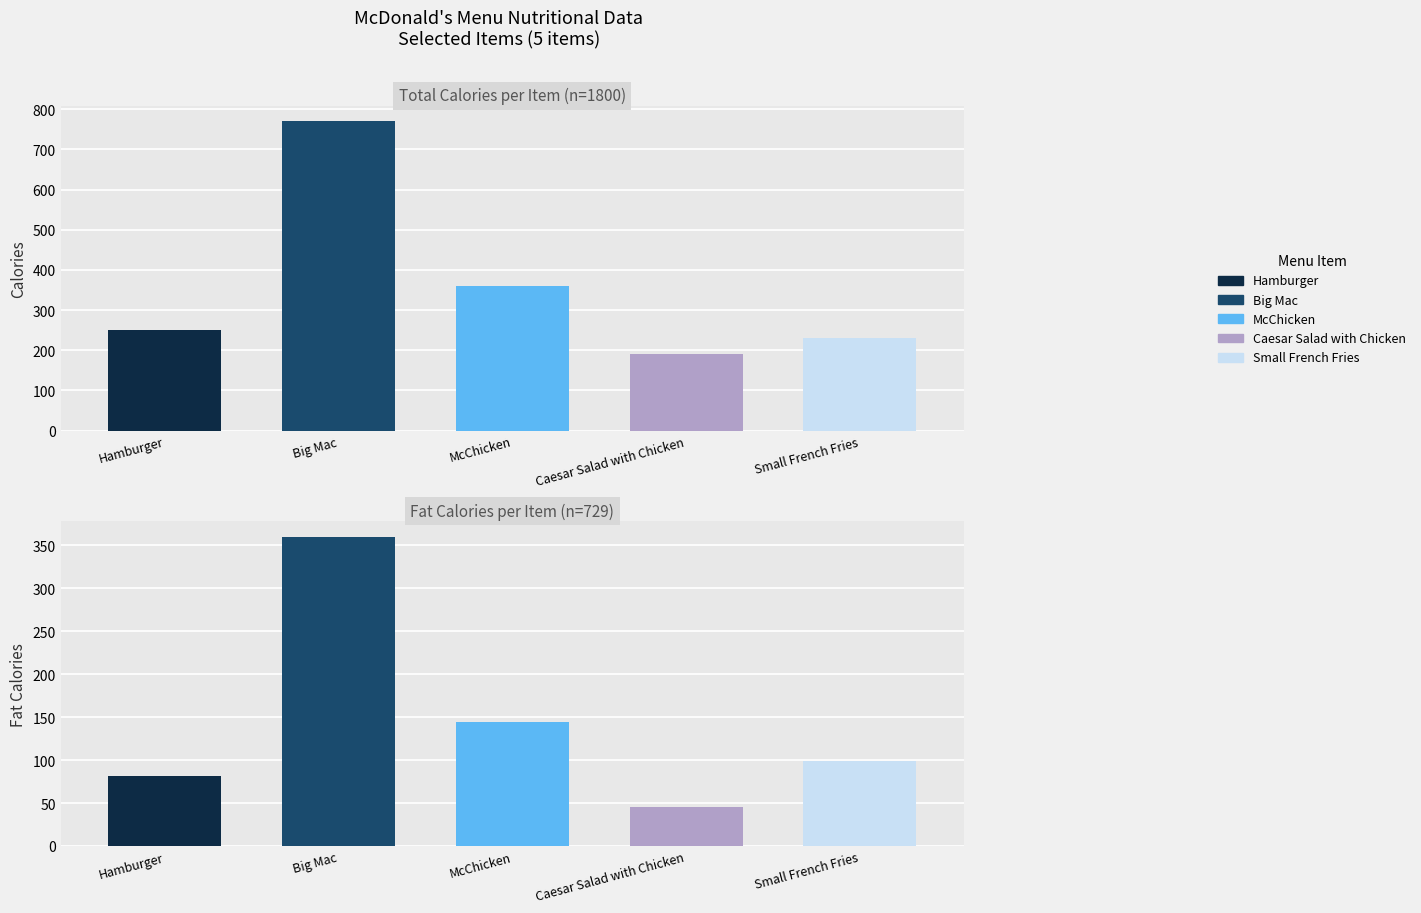

Rank the series at Big Mac from lowest to highest value.

Fat Calories, Total Calories